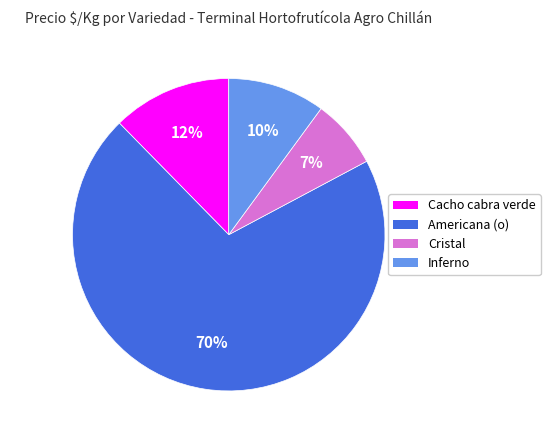

To the nearest percent, what is the average slice percentage?

25%